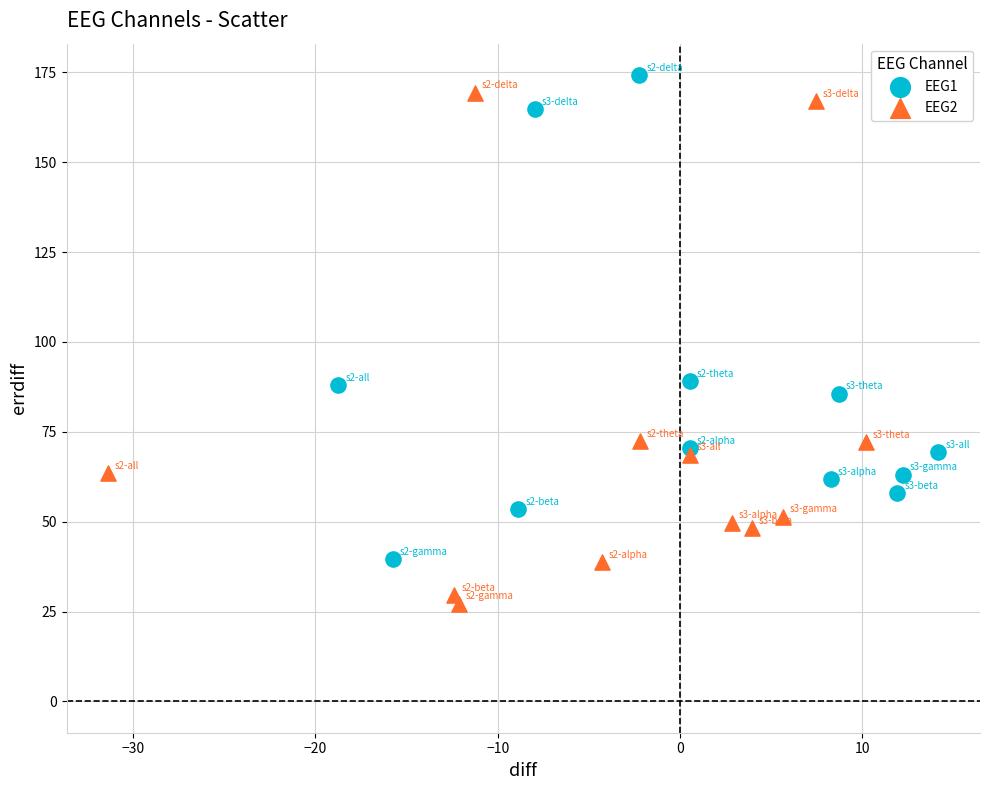

Which series has the largest Y range (max minus min)?

EEG2